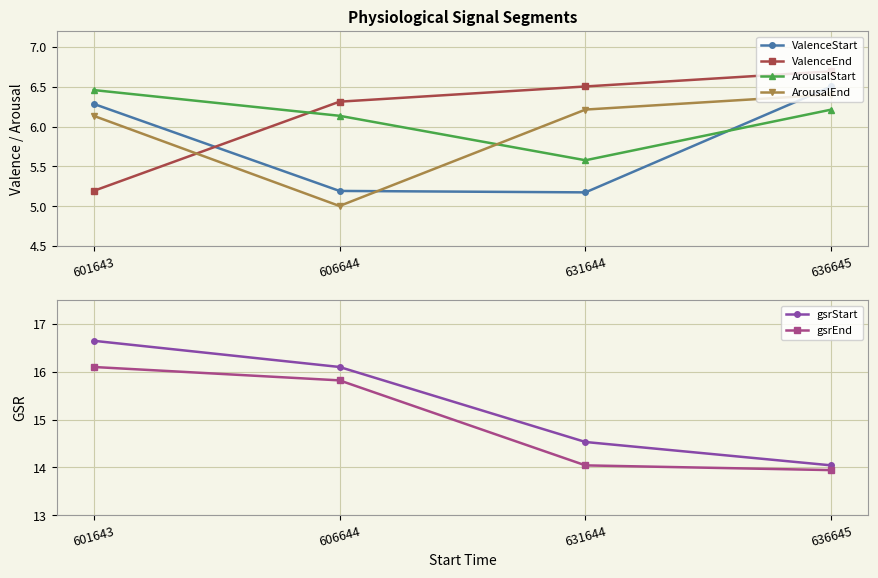

Is the value of ArousalEnd at 636645 greater than the value of gsrStart at 631644?

No